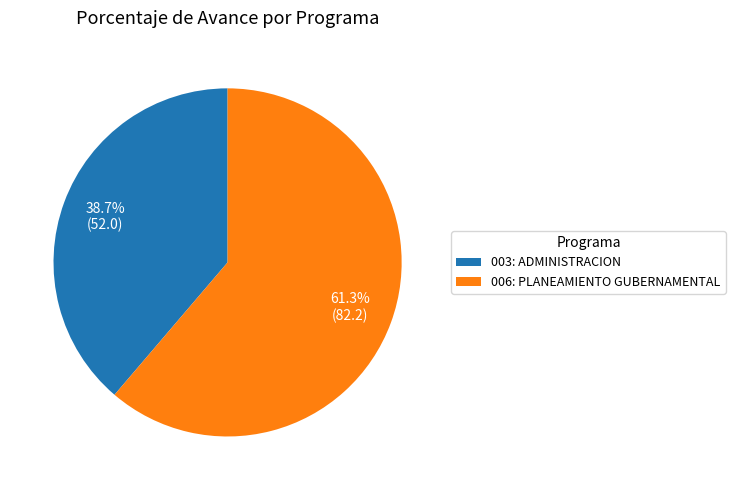

To the nearest percent, what is the difference between the 003: ADMINISTRACION and 006: PLANEAMIENTO GUBERNAMENTAL slice percentages?

23%